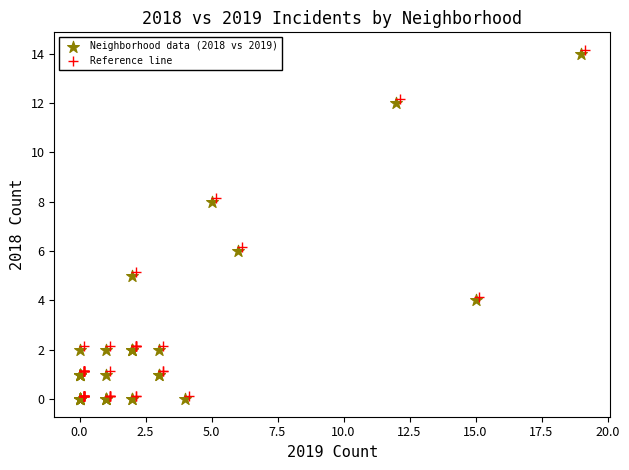

What are all the series names shown in the legend?

Neighborhood data (2018 vs 2019), Reference line